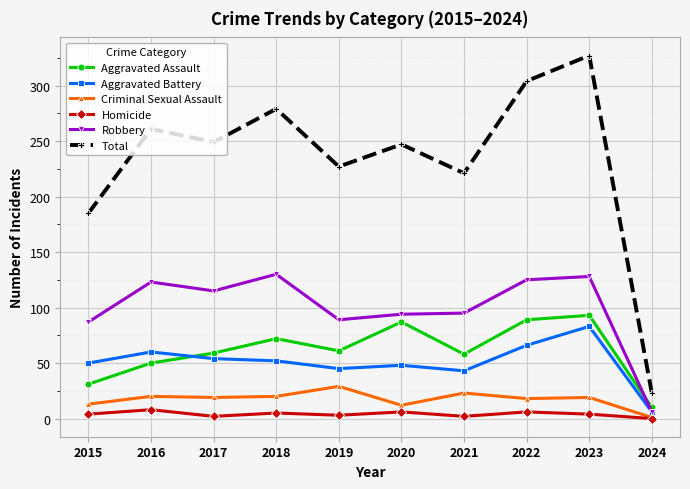

What is the highest value of the Aggravated Assault series?

93